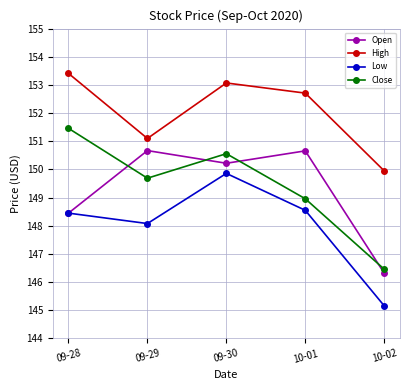

Where is the first local minimum for Open?

09-30